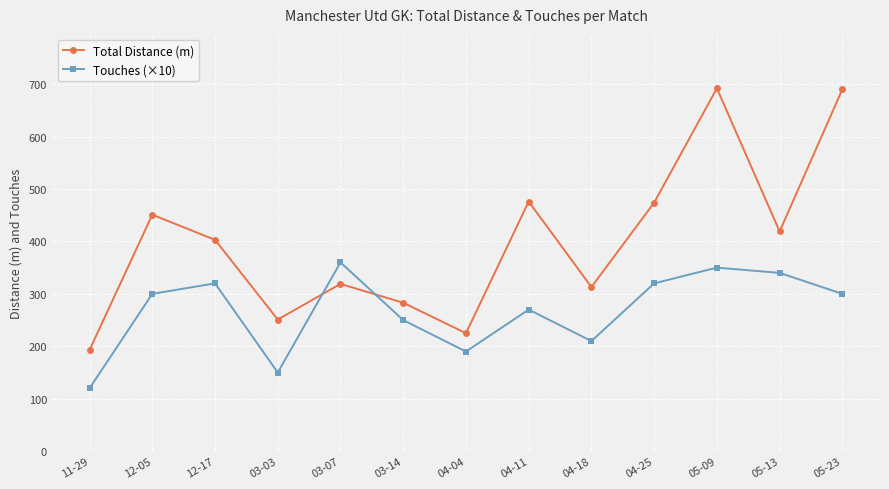

True or false: Total Distance (m) and Touches (×10) intersect in this chart.

True